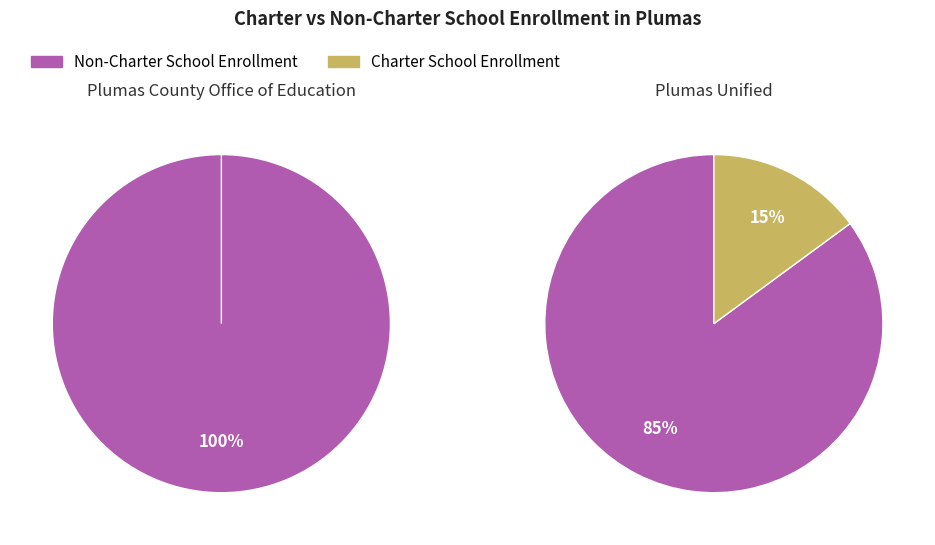

Rank the series by their average value, from highest to lowest.

Non-Charter School Enrollment, Charter School Enrollment